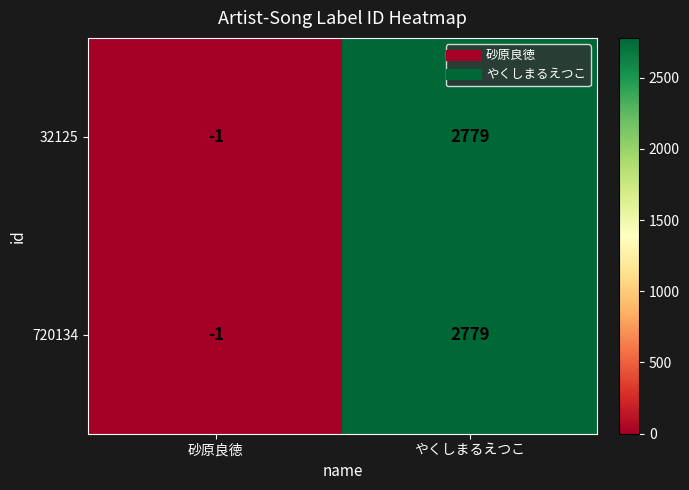

The 720134 series shows -1 at 砂原良徳. True or false?

True